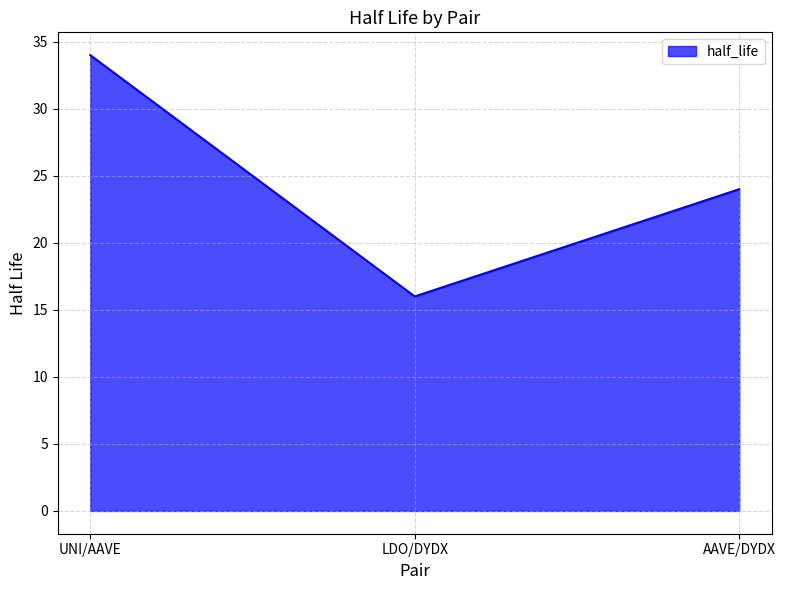

The chart shows a value of 16 at LDO/DYDX. True or false?

True